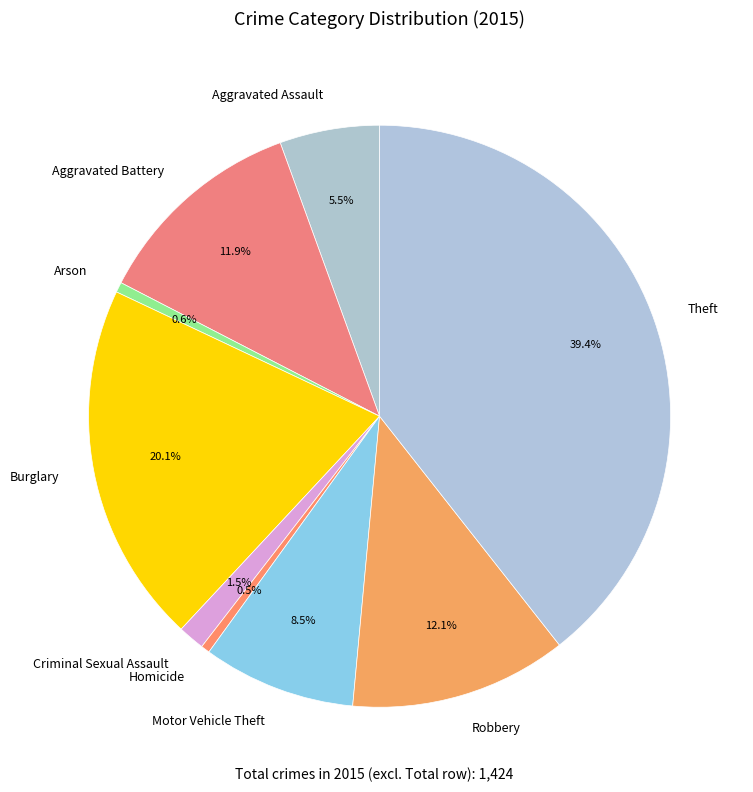

Is Robbery the majority of the pie?

No